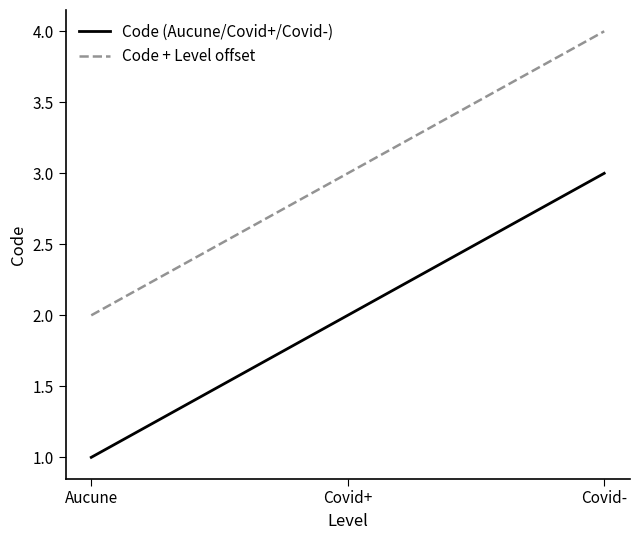

What position from the right is Aucune?

3